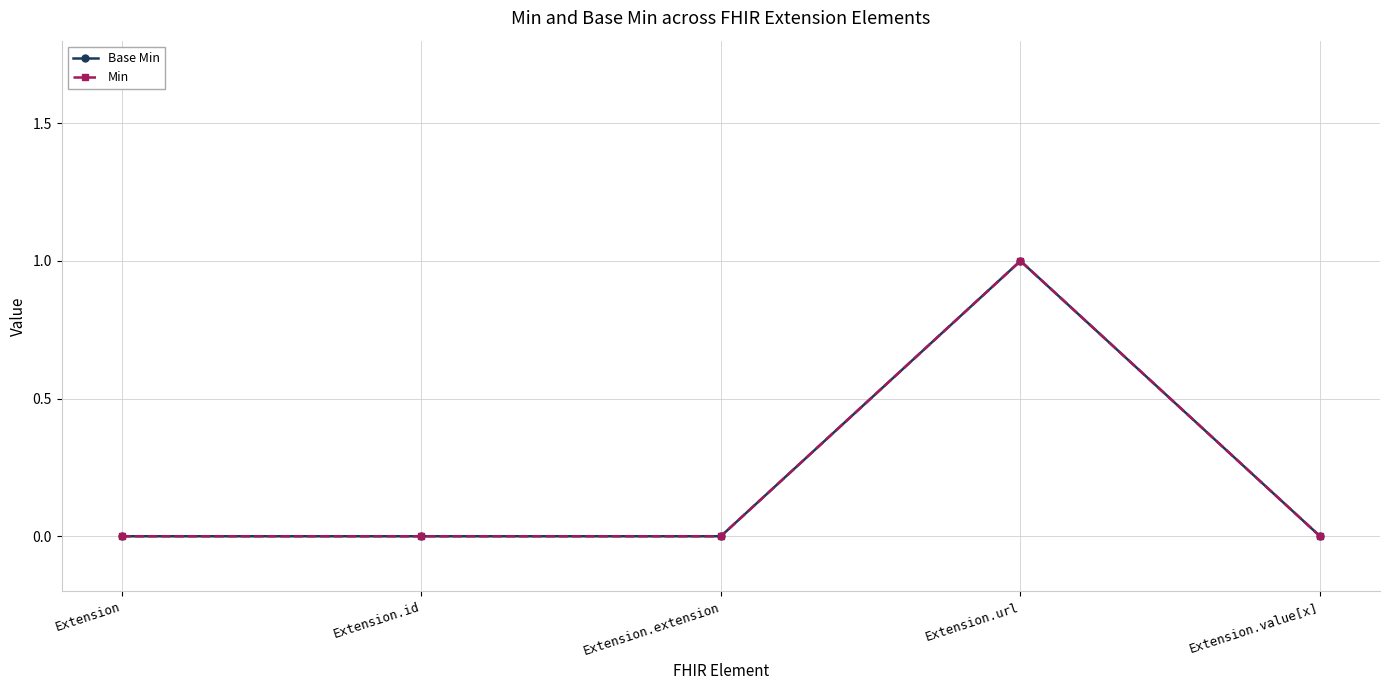

Is this an area chart (filled region under the line)?

No